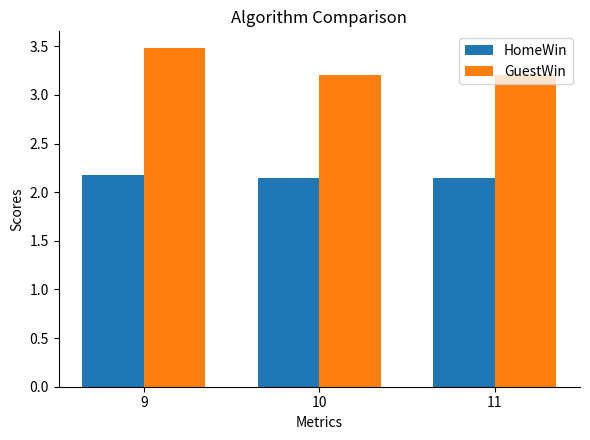

What is the maximum value for GuestWin?

3.5